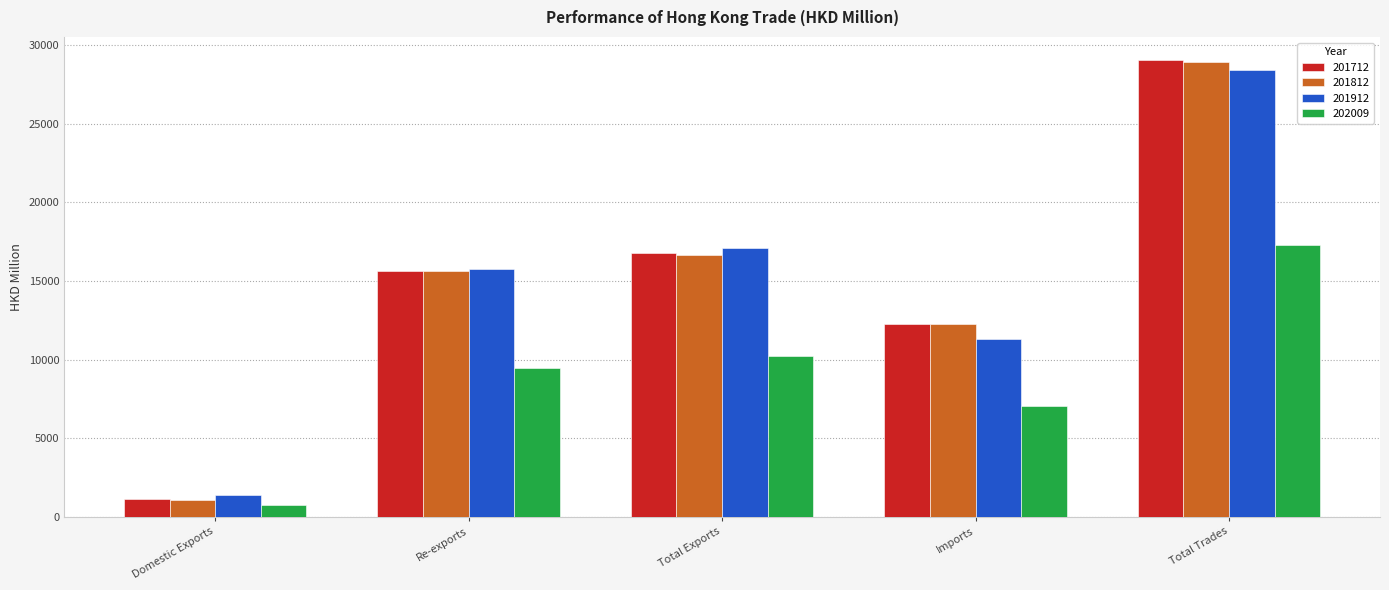

Does the chart contain any negative values?

No